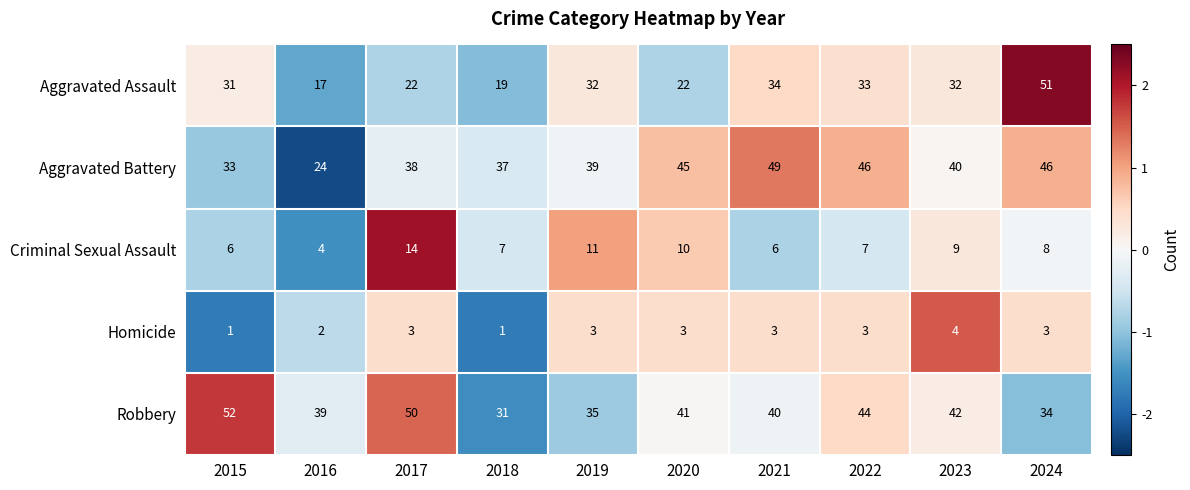

List the series in order of their peak value, highest first.

Robbery, Aggravated Assault, Aggravated Battery, Criminal Sexual Assault, Homicide